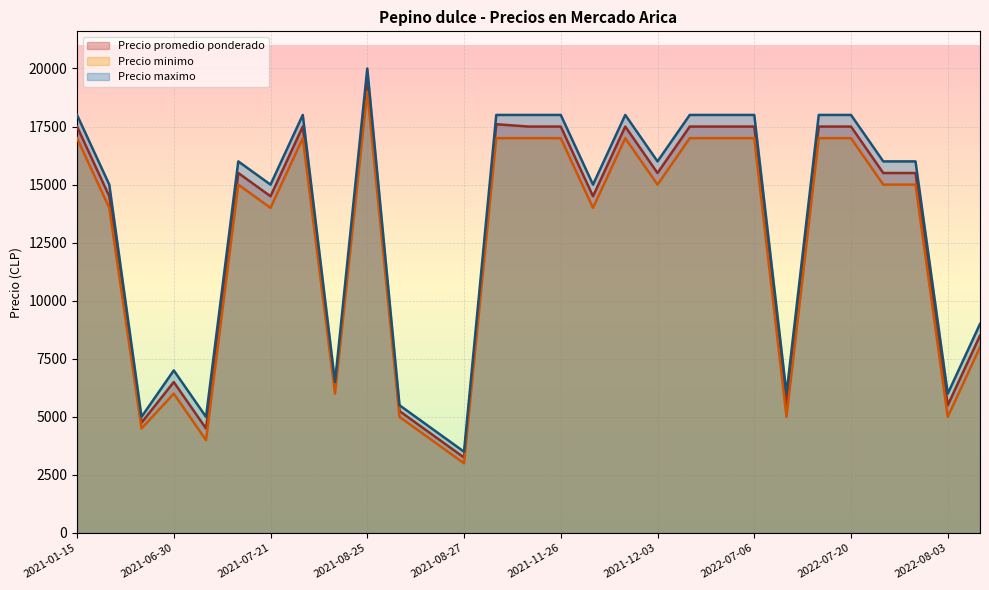

Reading right to left, what are all the values shown in this chart?

Precio promedio ponderado: 8500	5500	15500	15500	17500	17500	5500	17500	17500	17500	15500	17500	14500	17500	17500	17600	3250	4250	5250	19500	6250	17500	14500	15500	4500	6500	4750	14500	17500
Precio minimo: 8000	5000	15000	15000	17000	17000	5000	17000	17000	17000	15000	17000	14000	17000	17000	17000	3000	4000	5000	19000	6000	17000	14000	15000	4000	6000	4500	14000	17000
Precio maximo: 9000	6000	16000	16000	18000	18000	6000	18000	18000	18000	16000	18000	15000	18000	18000	18000	3500	4500	5500	20000	6500	18000	15000	16000	5000	7000	5000	15000	18000